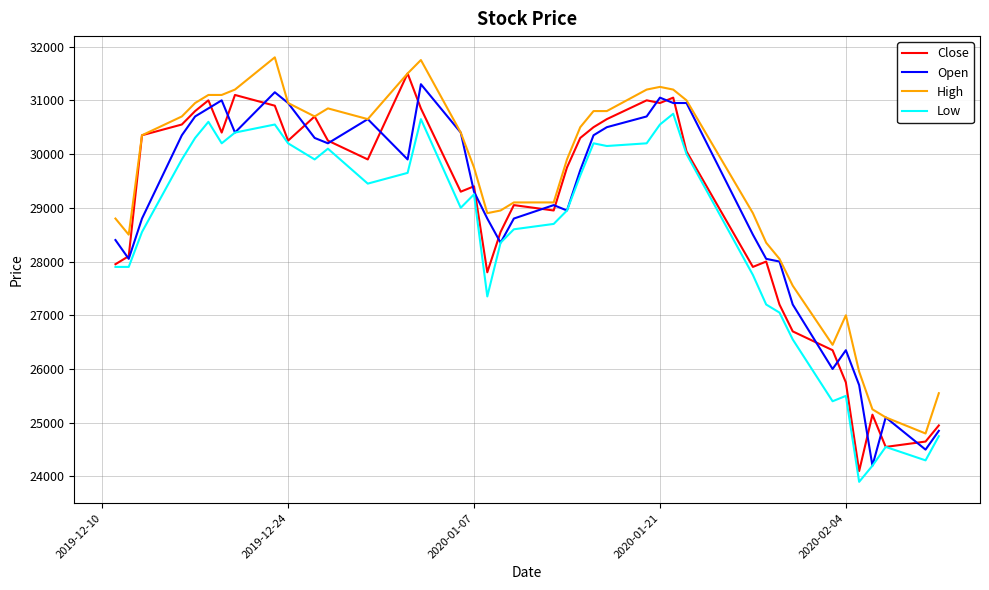

What is the lowest value of the Close series?

24100